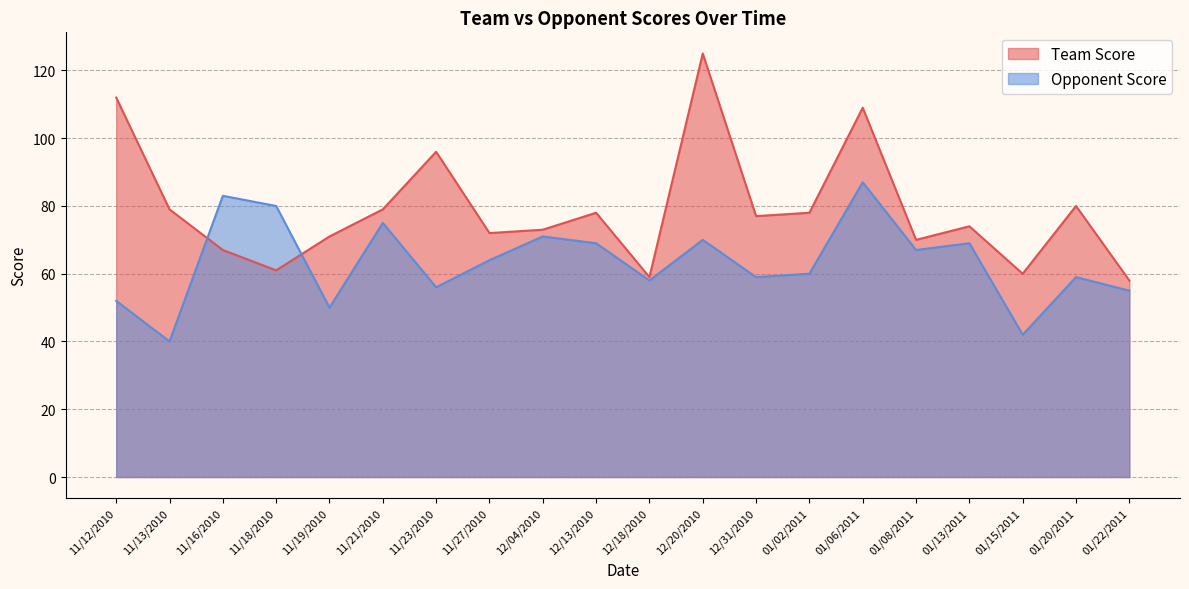

True or false: Opponent Score and Team Score cross at least once.

True